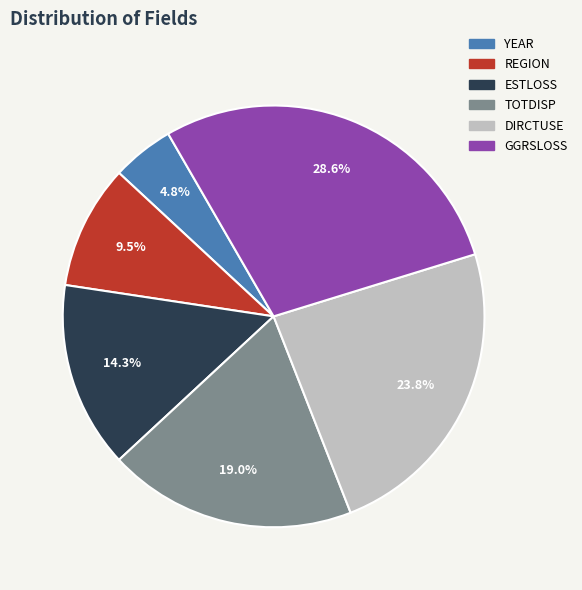

To the nearest percent, what is the average slice percentage?

17%